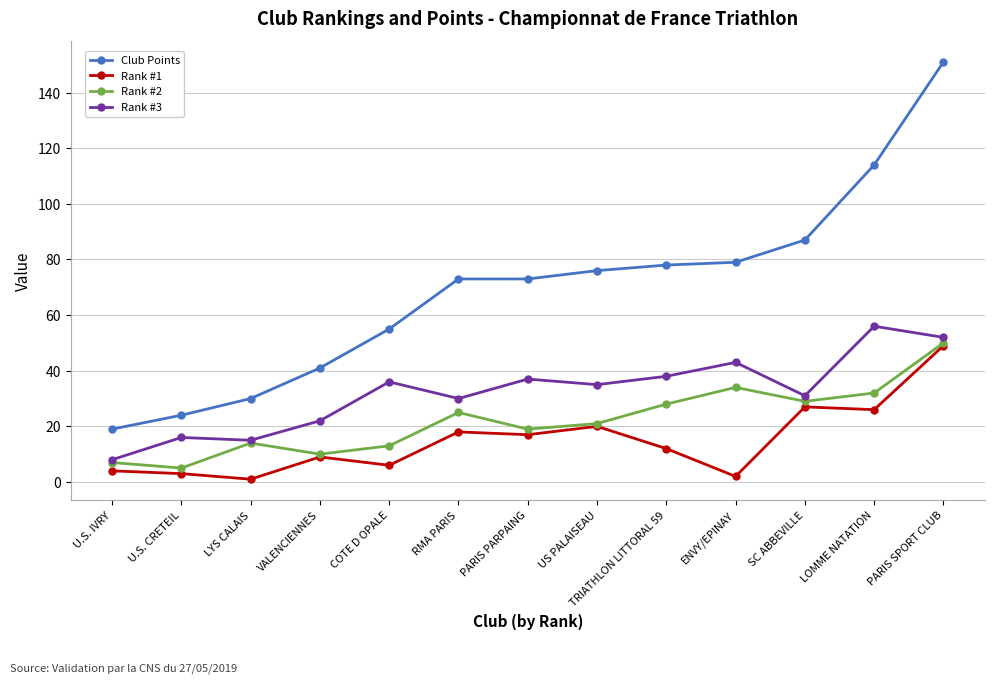

What position from the left is US PALAISEAU?

8